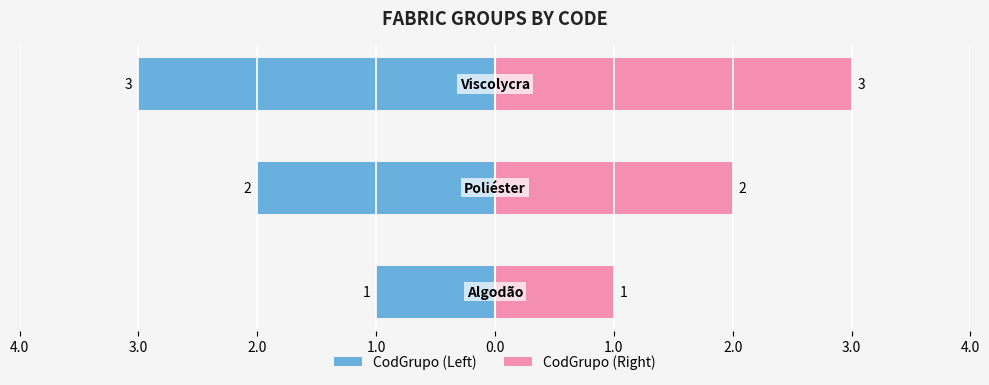

True or false: CodGrupo (Left) has a value of -1 at 4.0.

False